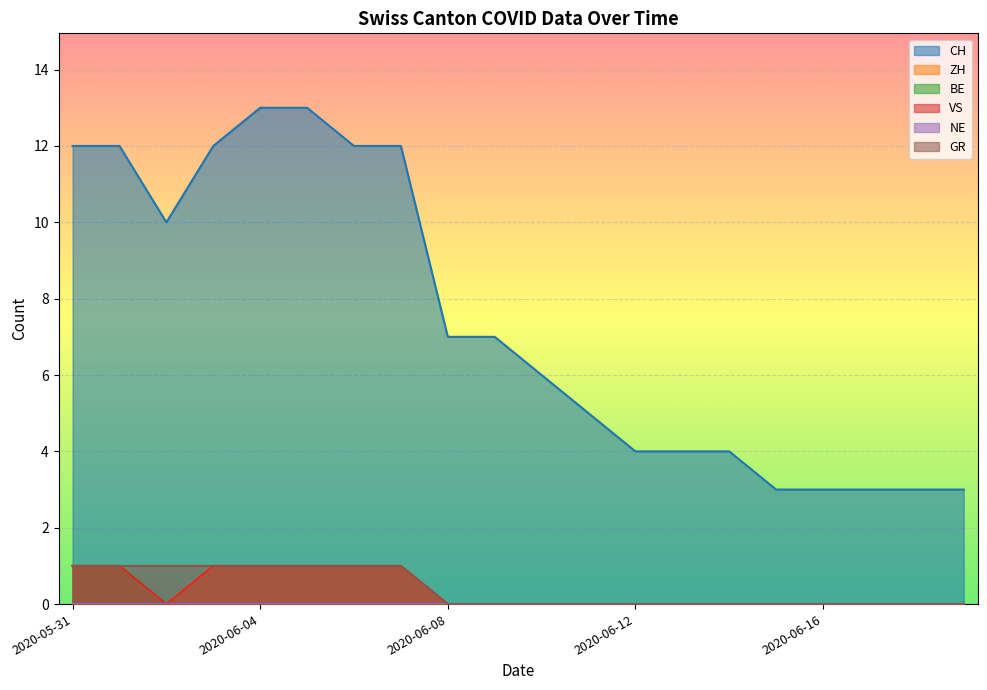

True or false: NE and GR intersect in this chart.

False